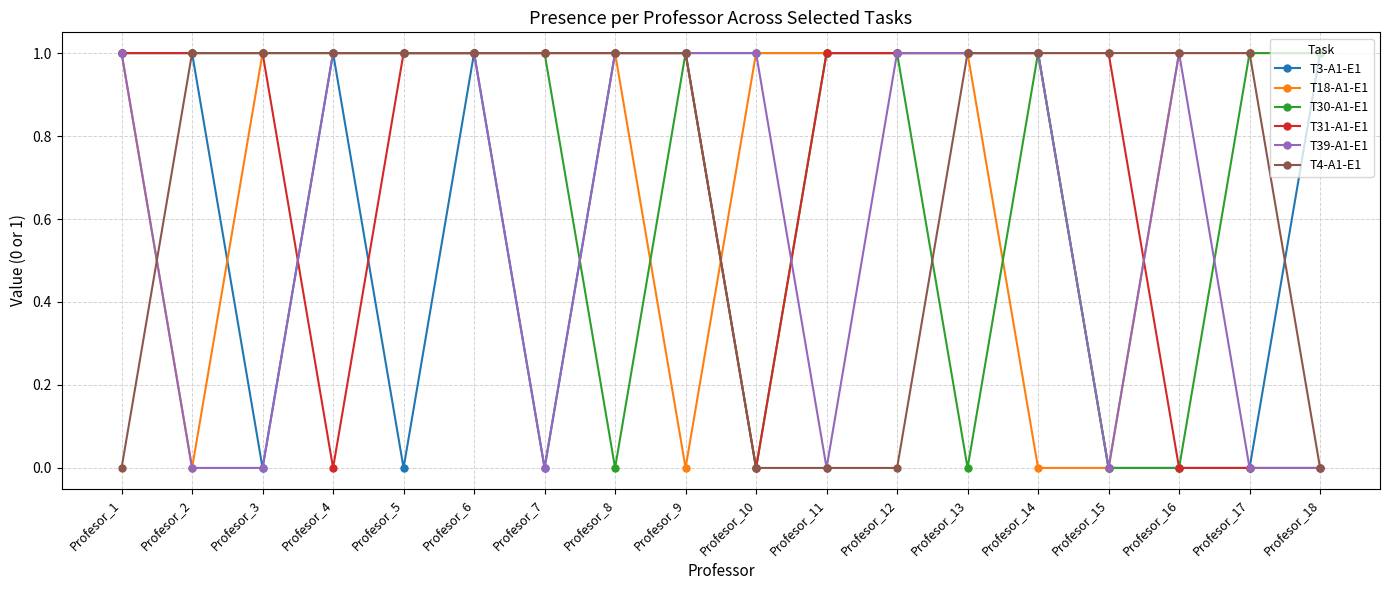

How many distinct data groups are displayed?

6